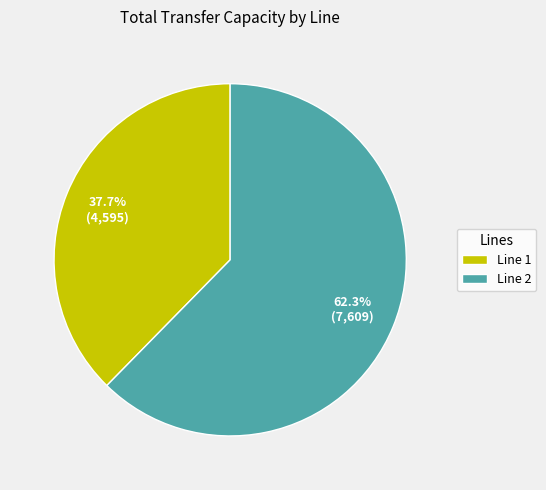

Is there a majority slice in this chart?

Yes